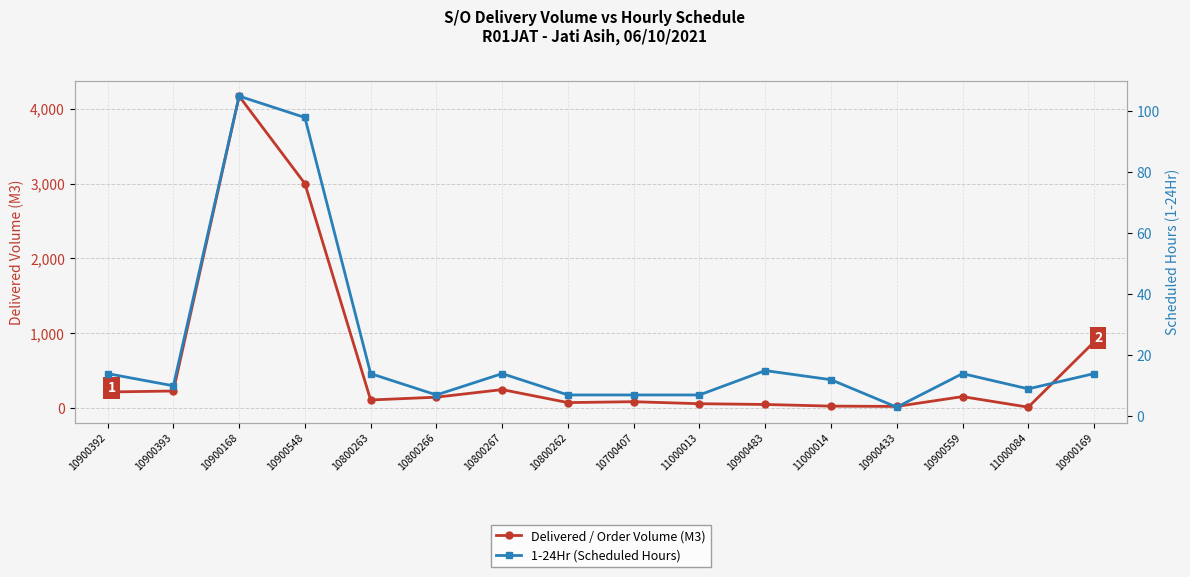

What is the highest value of the Delivered / Order Volume (M3) series?

4170.0